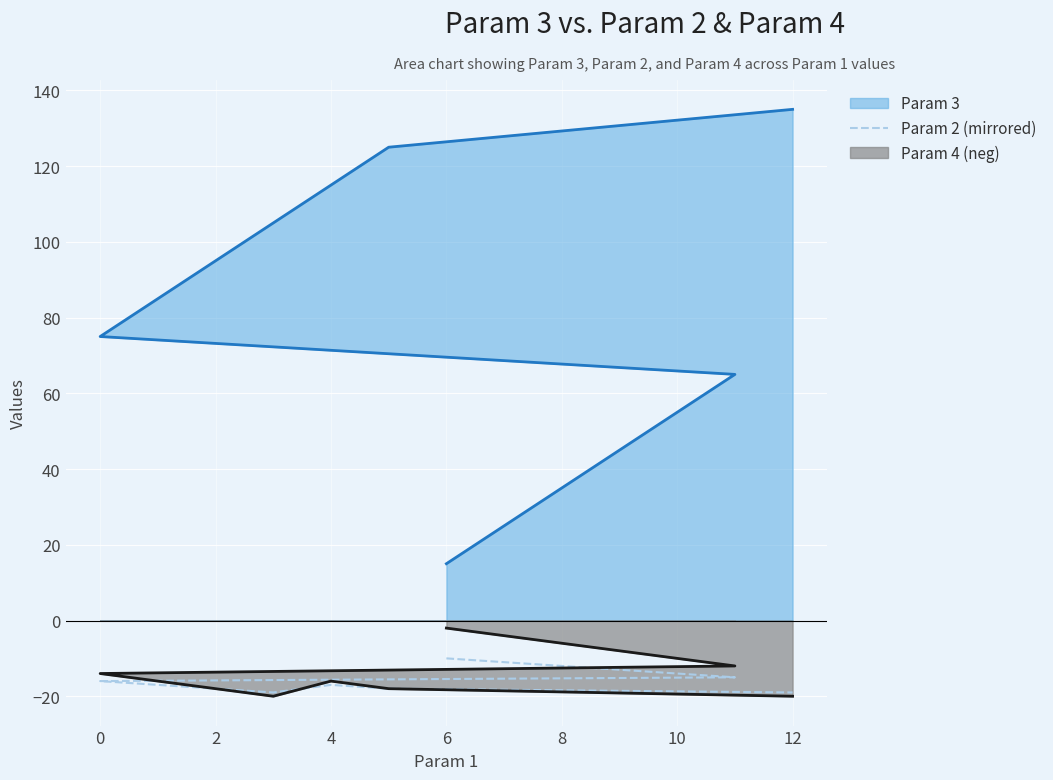

The value at 12 is -19. True or false?

True